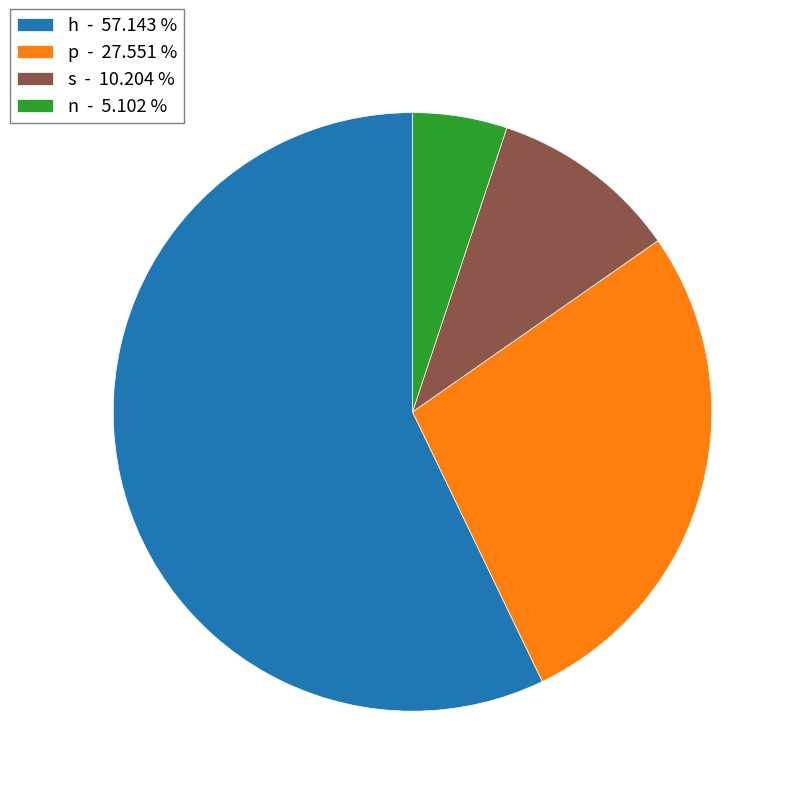

Between n - 5.102 % and h - 57.143 %, which is larger?

h - 57.143 %